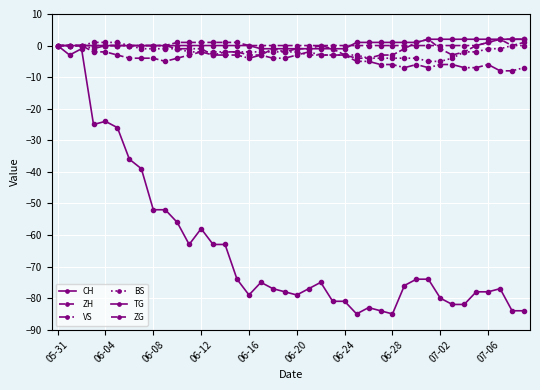

Does the chart have visible grid lines?

Yes